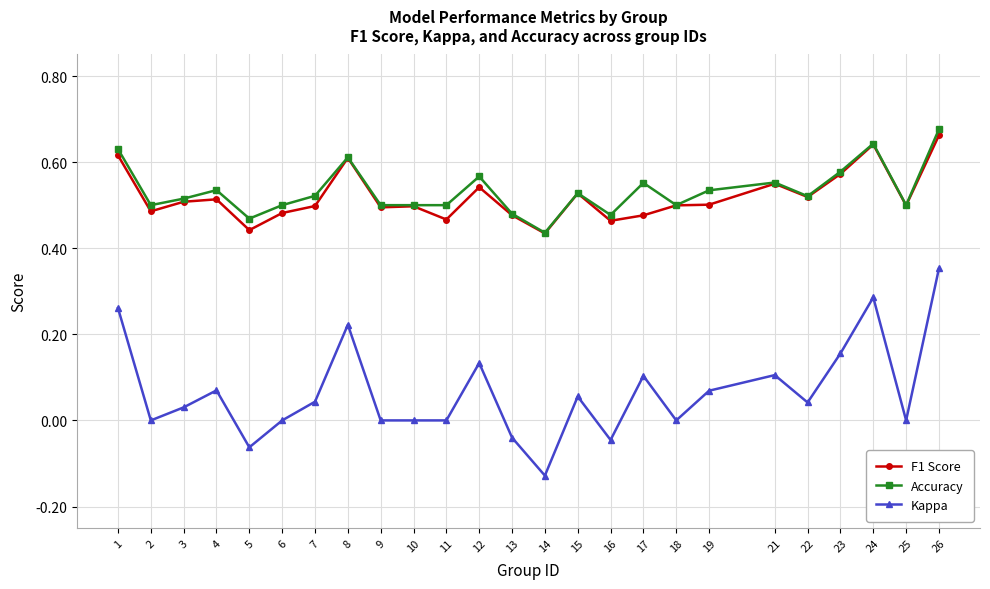

True or false: Kappa and F1 Score intersect in this chart.

False